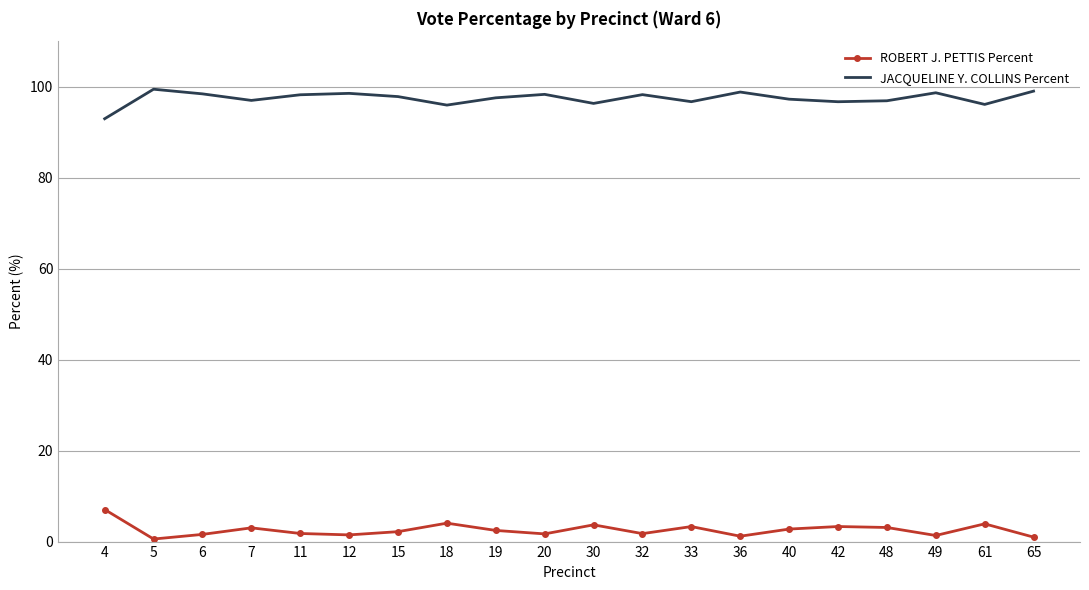

What is the minimum value for ROBERT J. PETTIS Percent?

0.6